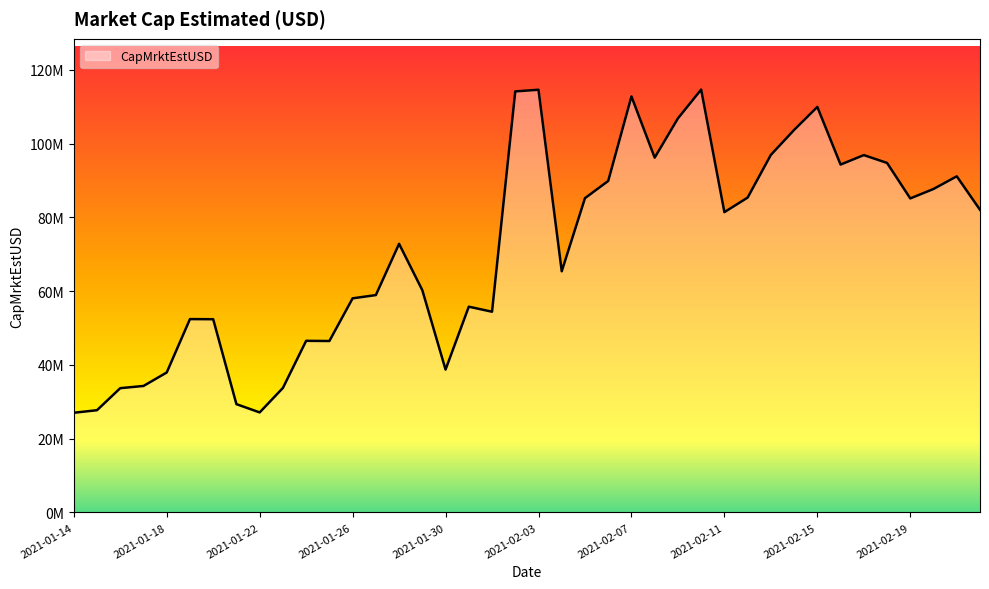

Rank the categories by value from highest to lowest.

2021-02-10, 2021-02-03, 2021-02-02, 2021-02-07, 2021-02-15, 2021-02-09, 2021-02-14, 2021-02-13, 2021-02-17, 2021-02-08, 2021-02-18, 2021-02-16, 2021-02-21, 2021-02-06, 2021-02-20, 2021-02-12, 2021-02-05, 2021-02-19, 2021-02-22, 2021-02-11, 2021-01-28, 2021-02-04, 2021-01-29, 2021-01-27, 2021-01-26, 2021-01-31, 2021-02-01, 2021-01-19, 2021-01-20, 2021-01-24, 2021-01-25, 2021-01-30, 2021-01-18, 2021-01-17, 2021-01-23, 2021-01-16, 2021-01-21, 2021-01-15, 2021-01-22, 2021-01-14